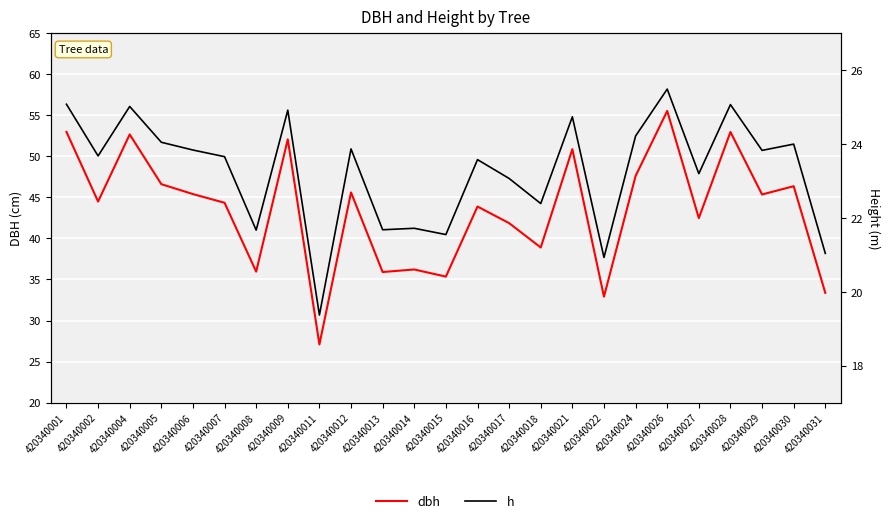

Which series has the largest total across all categories?

dbh